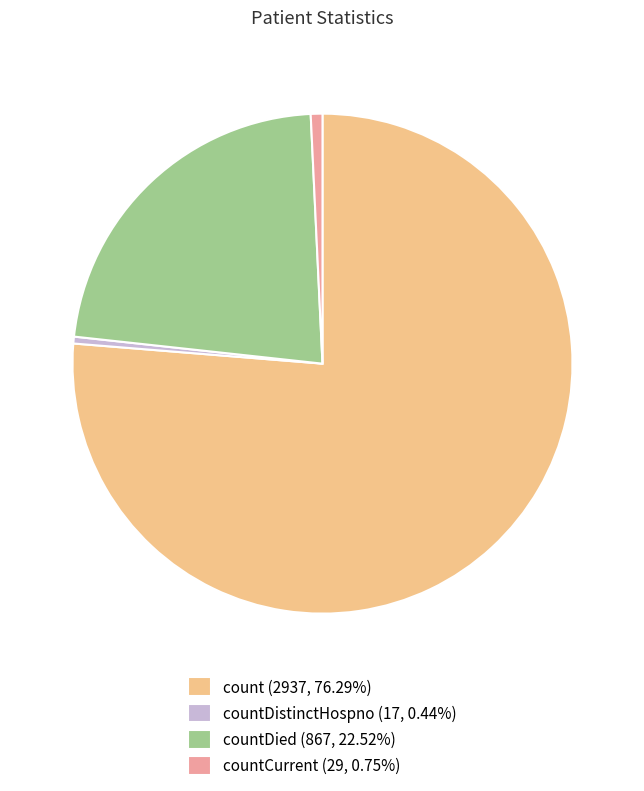

Is the sum of countCurrent (29, 0.75%) and countDied (867, 22.52%) greater than half?

No